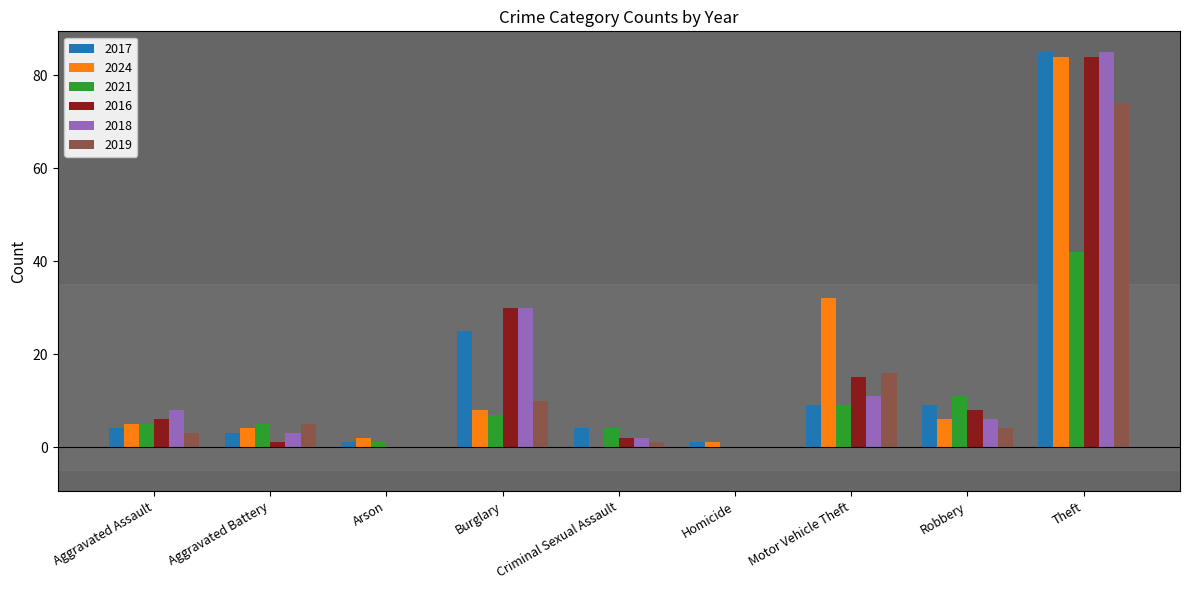

At which category is the sum across all series the highest?

Theft